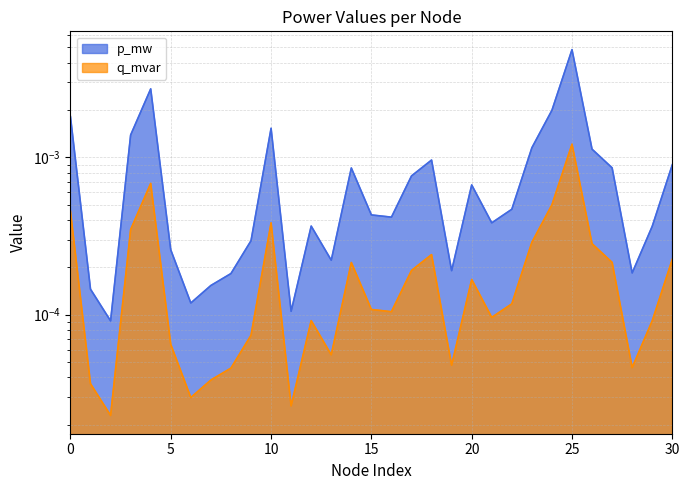

How many lines are shown in the chart?

2